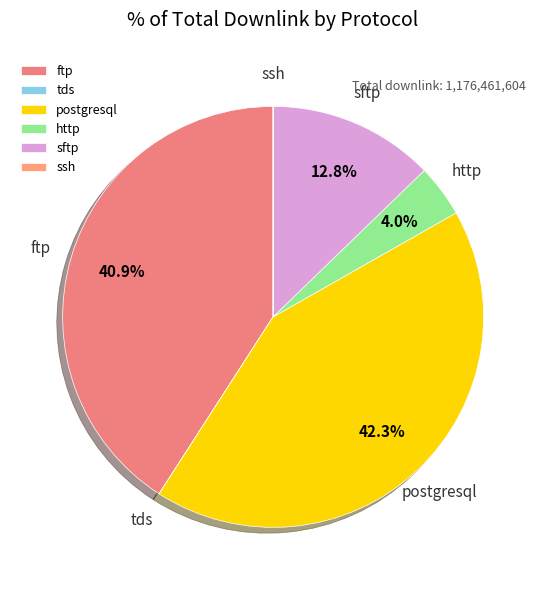

What is the total percentage of ftp and postgresql?

83.2%